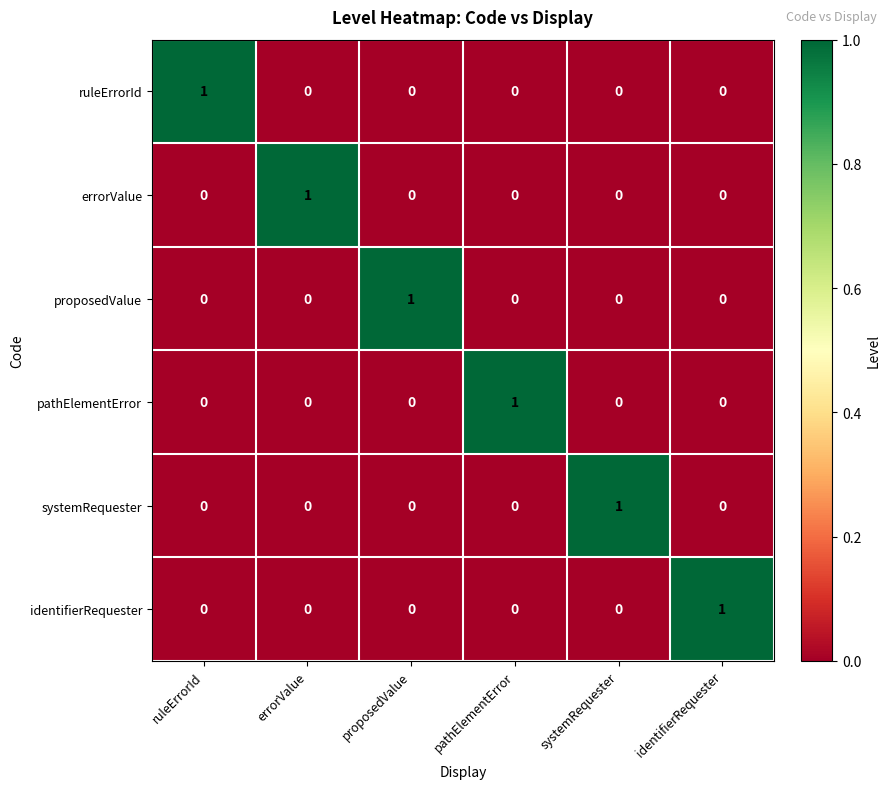

At how many categories does at least one series exceed 0?

6